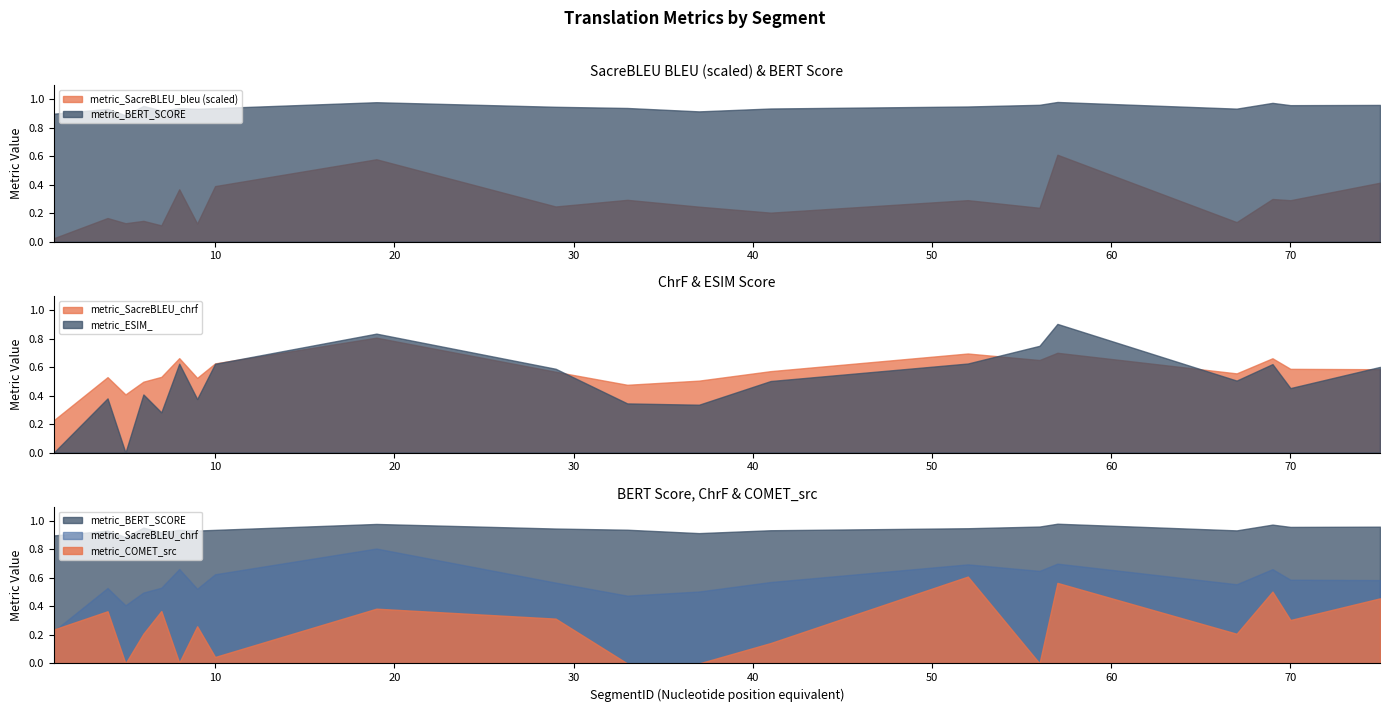

What is the difference between the second highest and second lowest values in the metric_ESIM_ series?

0.8